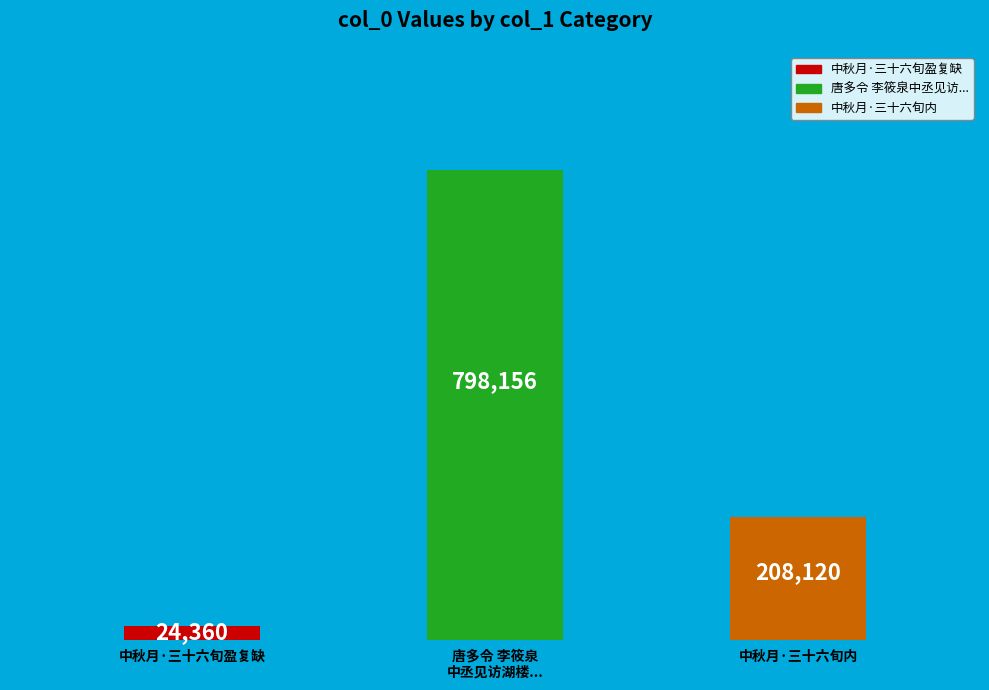

What is the difference between the values at 中秋月·三十六旬盈复缺 and 唐多令 李筱泉
中丞见访湖楼...?

773796